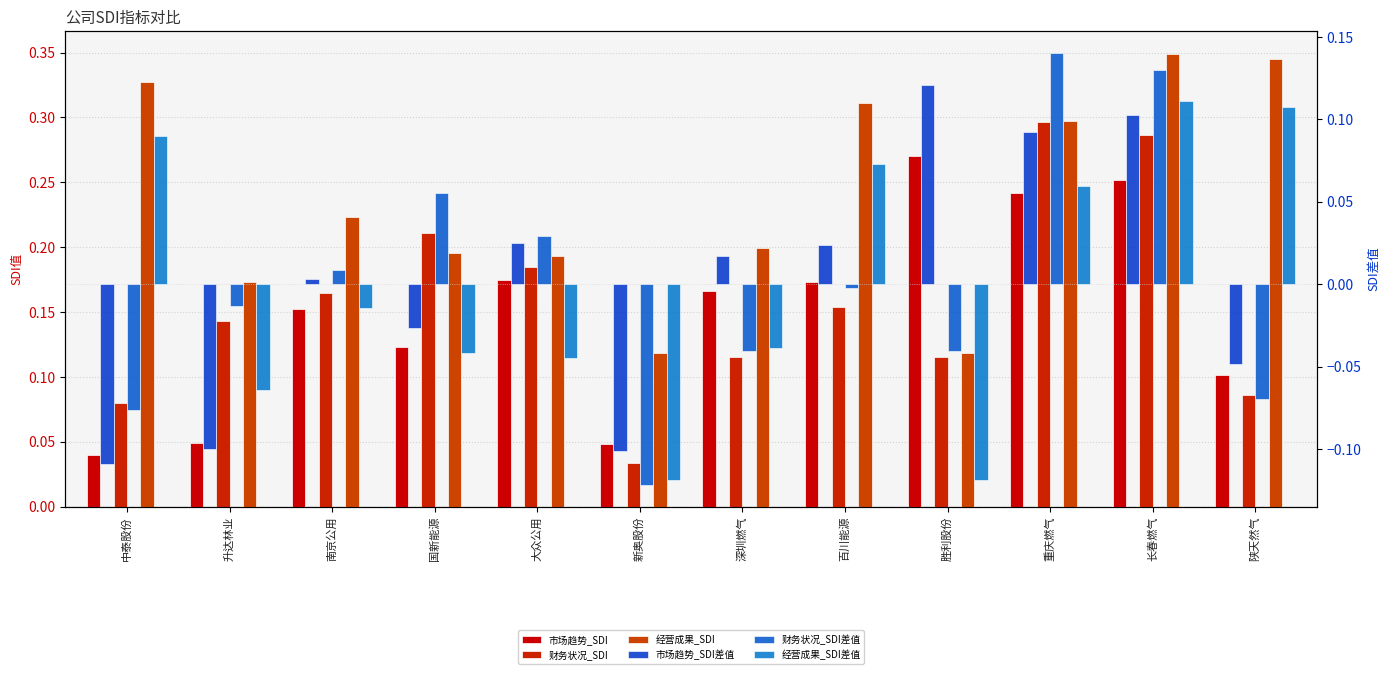

How many positive values does the 经营成果_SDI差值 series have?

5